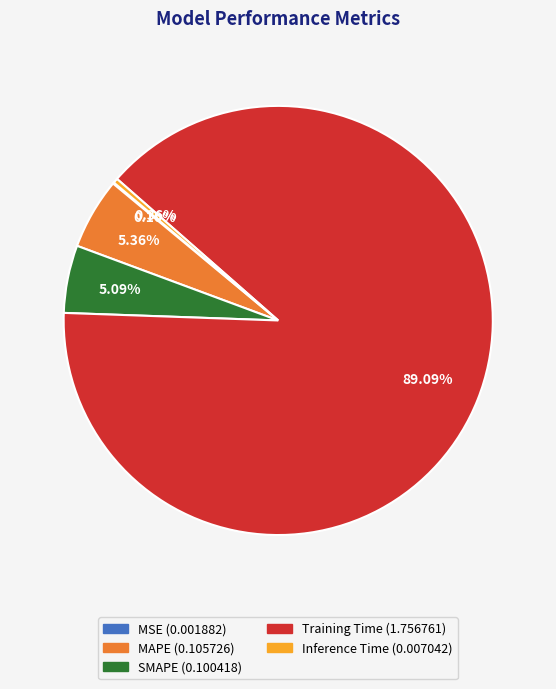

The SMAPE slice represents 5% of the pie. True or false?

True